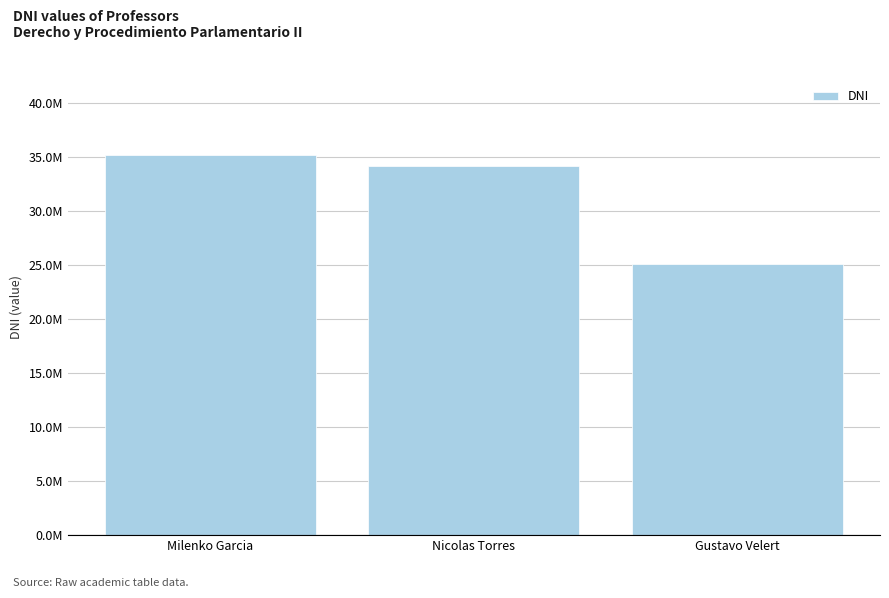

List the labels in order of value, largest first.

Milenko Garcia, Nicolas Torres, Gustavo Velert